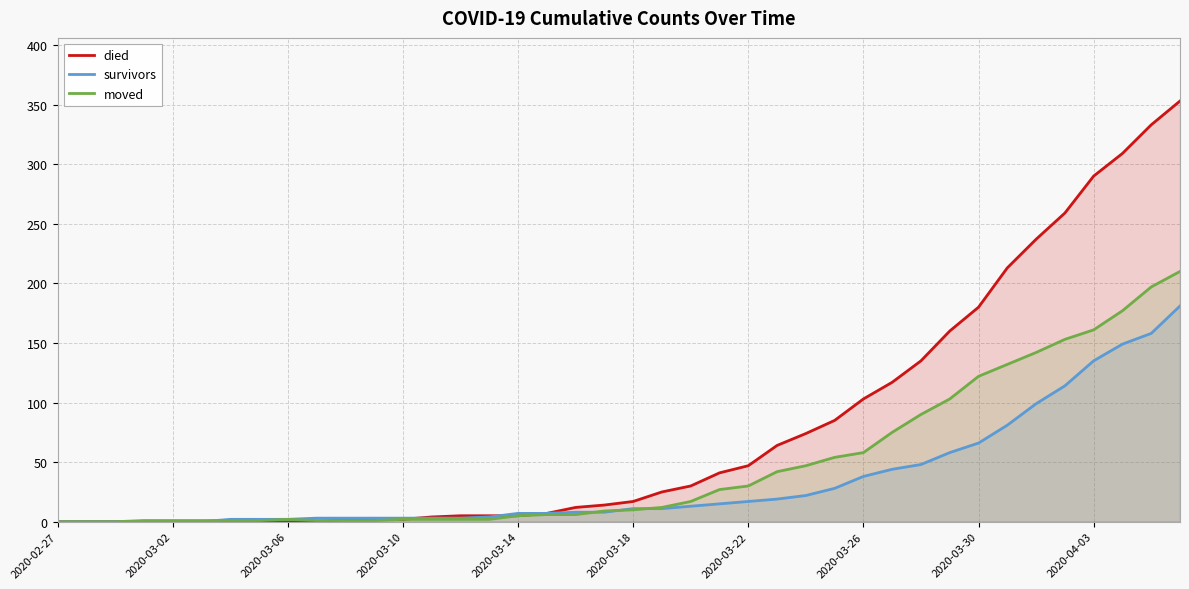

How many positive values does the died series have?

30